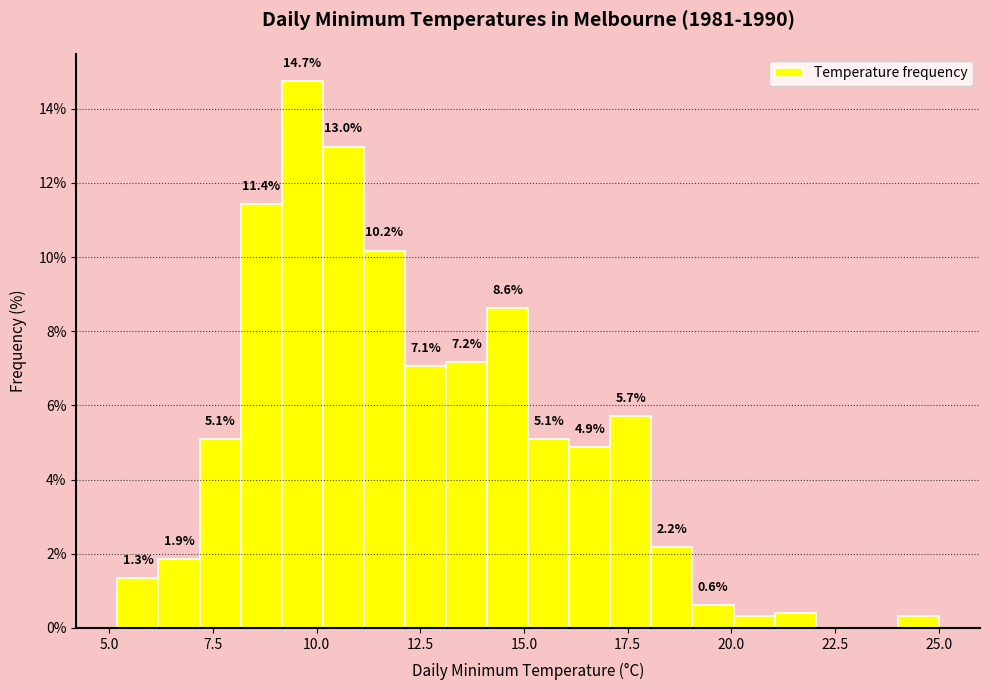

Read against the x-axis, roughly where is the centre of the tallest bar?

9.5